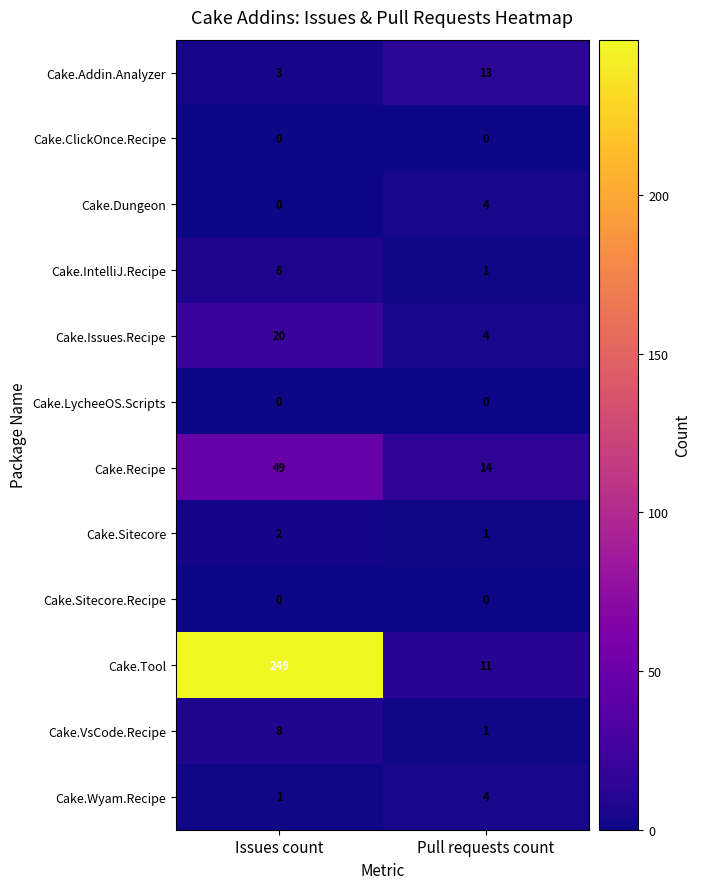

What is the total value across all series at Pull requests count?

53